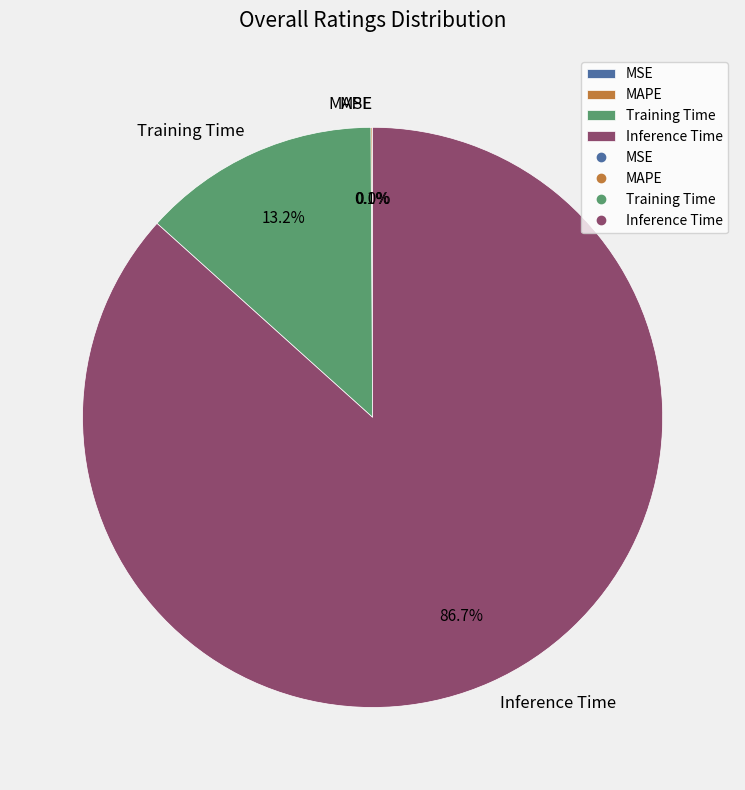

To the nearest percent, what is the average slice percentage?

25%